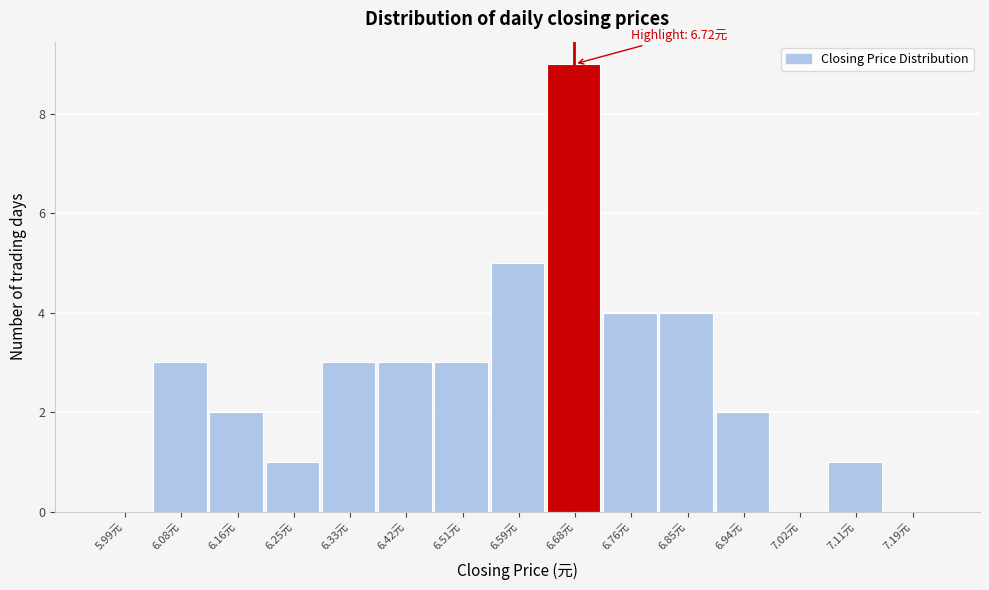

Reading right to left, extract all data points from this chart.

7.19元=0	7.11元=1	7.02元=0	6.94元=2	6.85元=4	6.76元=4	6.68元=9	6.59元=5	6.51元=3	6.42元=3	6.33元=3	6.25元=1	6.16元=2	6.08元=3	5.99元=0